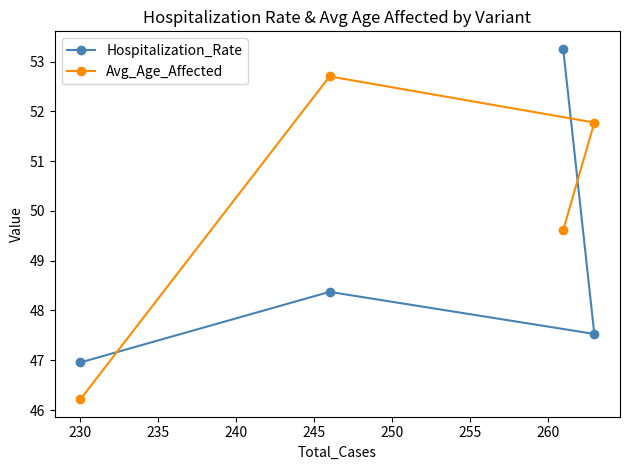

Rank the series by their average value, from lowest to highest.

Hospitalization_Rate, Avg_Age_Affected